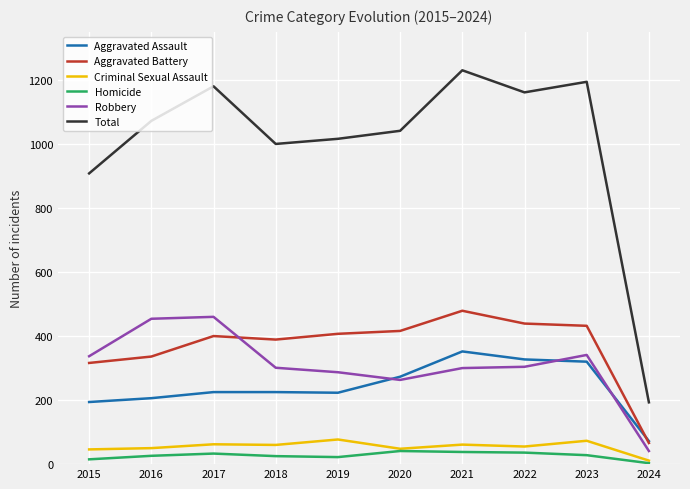

True or false: Total and Criminal Sexual Assault intersect in this chart.

False